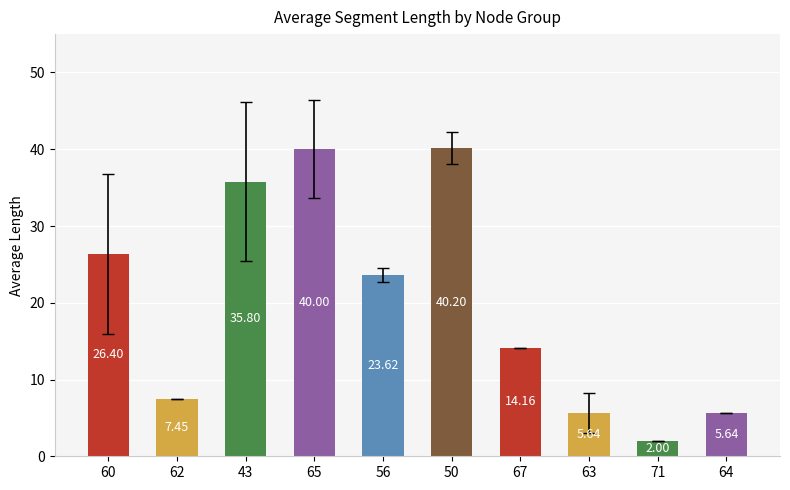

Approximately how many times larger is the value at 56 compared to 65?

0.6